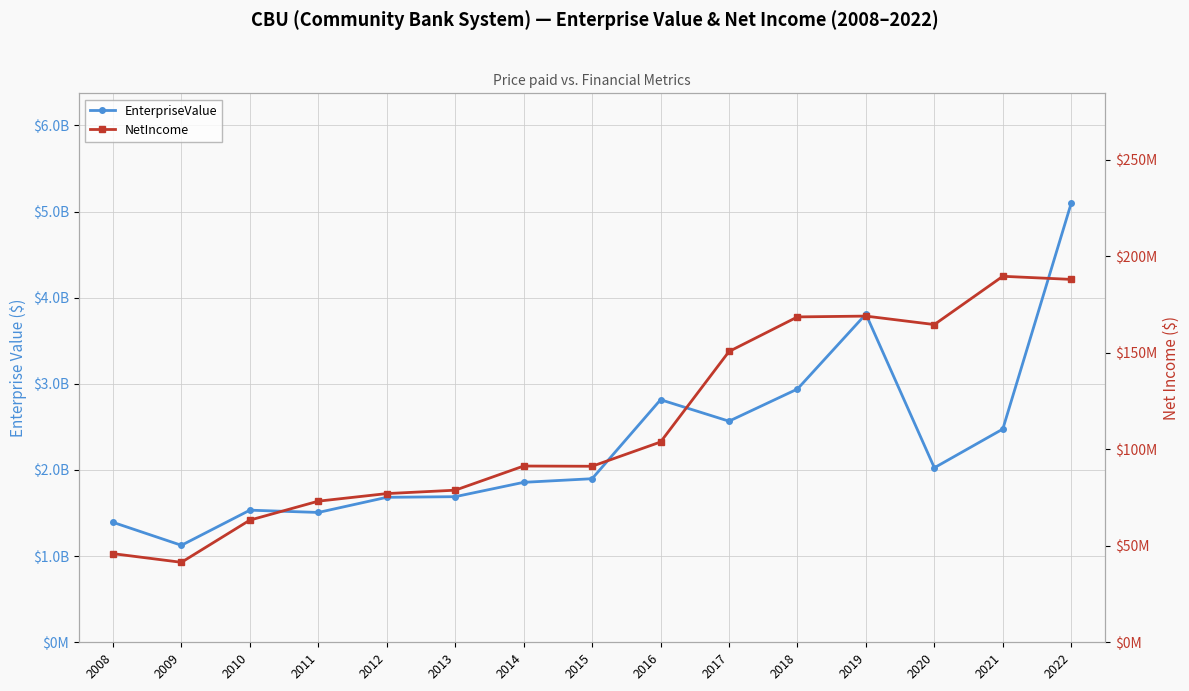

At which category does NetIncome reach its first local peak?

2014